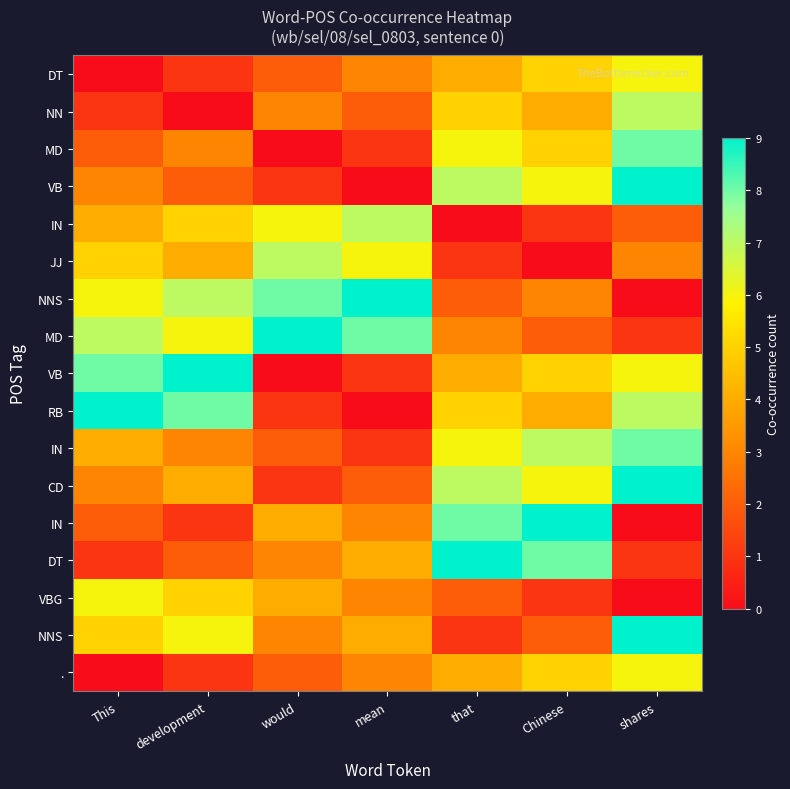

At how many categories does at least one series exceed 7?

7